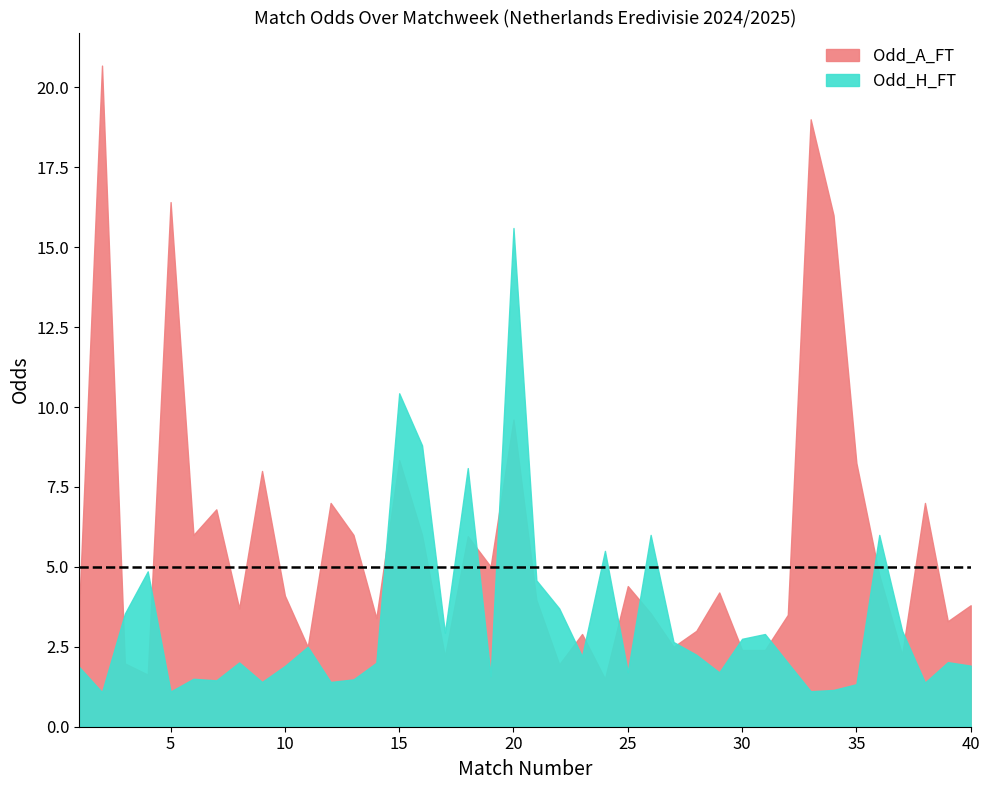

What is the highest value of the Odd_H_FT series?

15.6